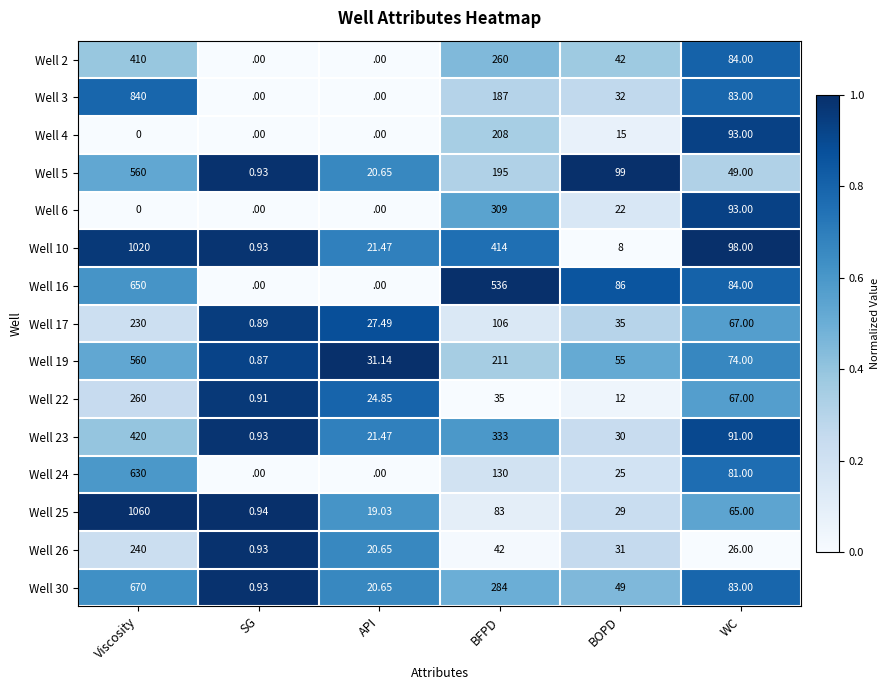

Rank the categories by Well 22 value from lowest to highest.

SG, BOPD, API, BFPD, WC, Viscosity